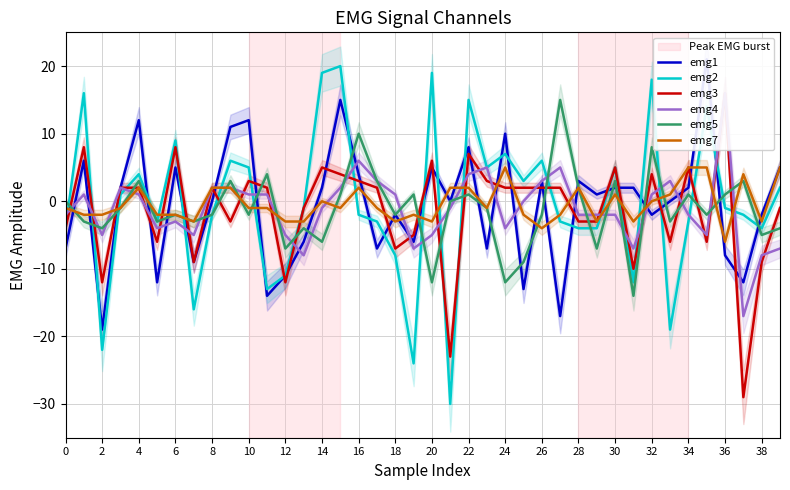

How many interior local peaks does the emg2 series have?

12